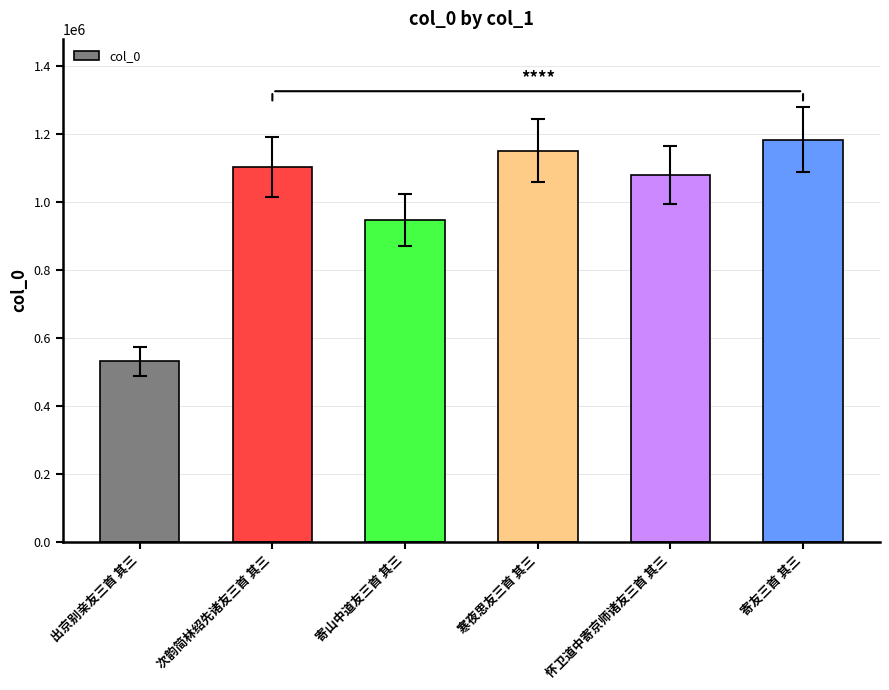

Reading left to right, extract all data points from this chart.

出京别亲友三首 其三=531736	次韵简林绍先诸友三首 其三=1102734	寄山中道友三首 其三=947901	寒夜思友三首 其三=1151548	怀卫道中寄京师诸友三首 其三=1079873	寄友三首 其三=1184319